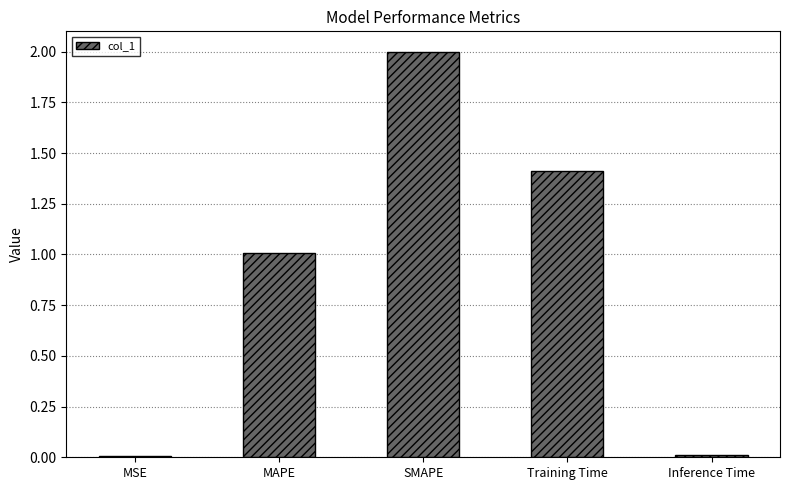

Between MAPE and Inference Time, which is larger?

MAPE